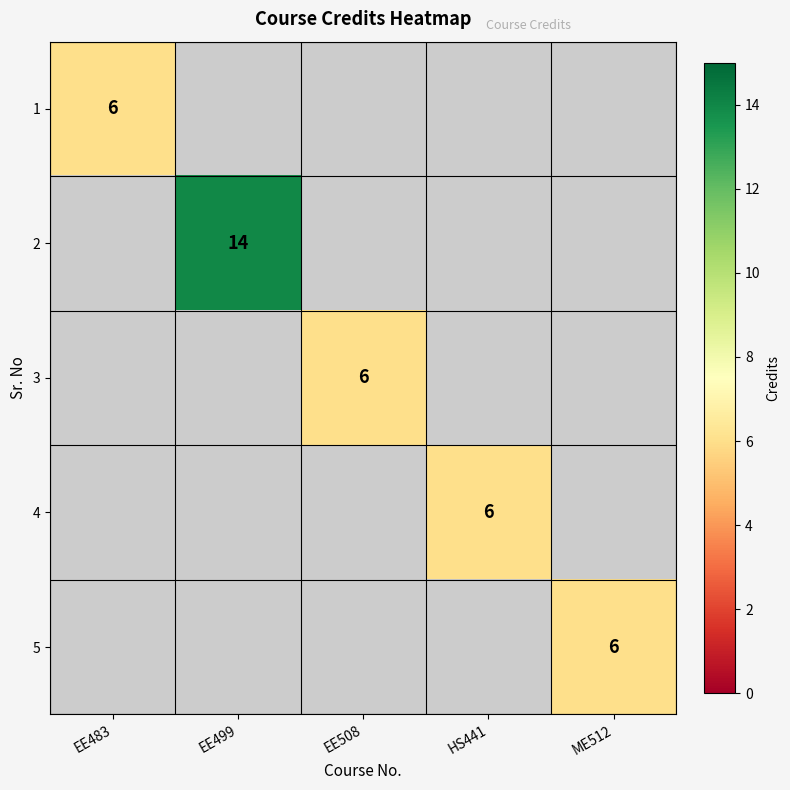

Between EE508 and EE499, which is larger?

EE499